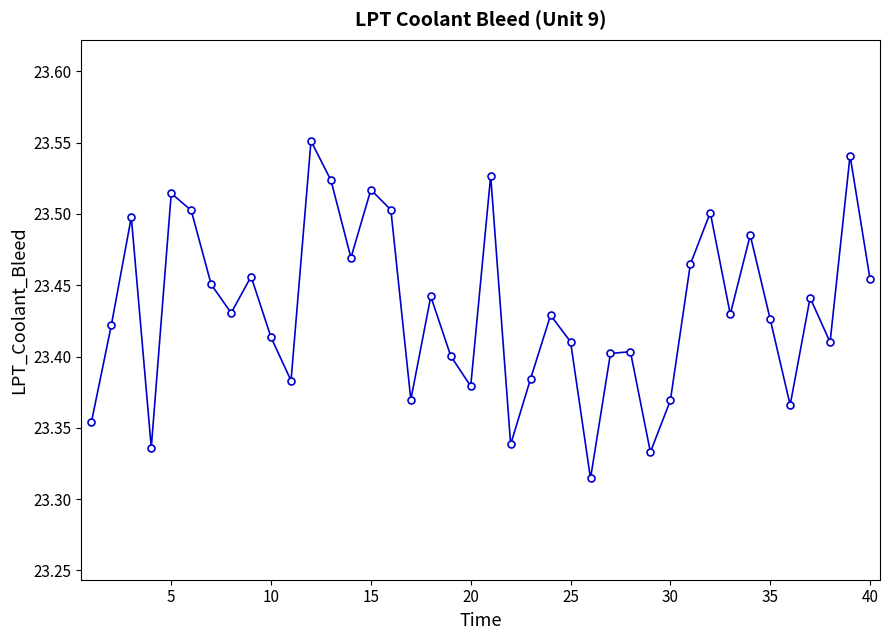

How many interior local peaks (higher than both neighbors) does the data have?

13